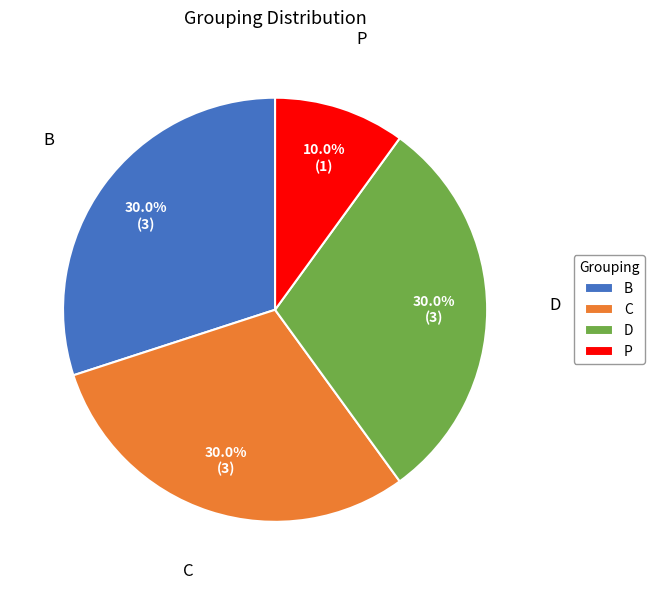

To the nearest percent, what is the combined percentage of D and C?

60%